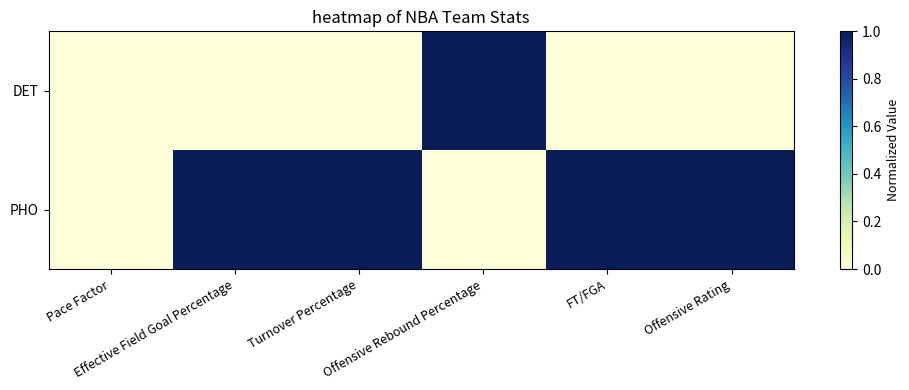

How many distinct data groups are displayed?

2